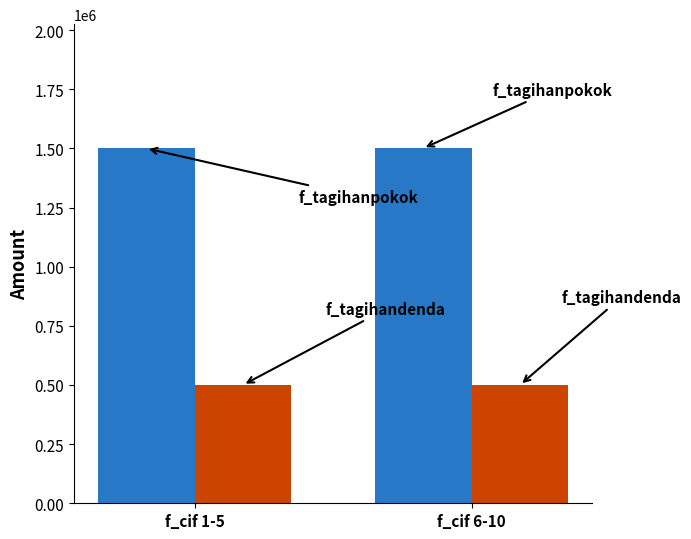

What is the minimum value shown in the chart?

500000.0